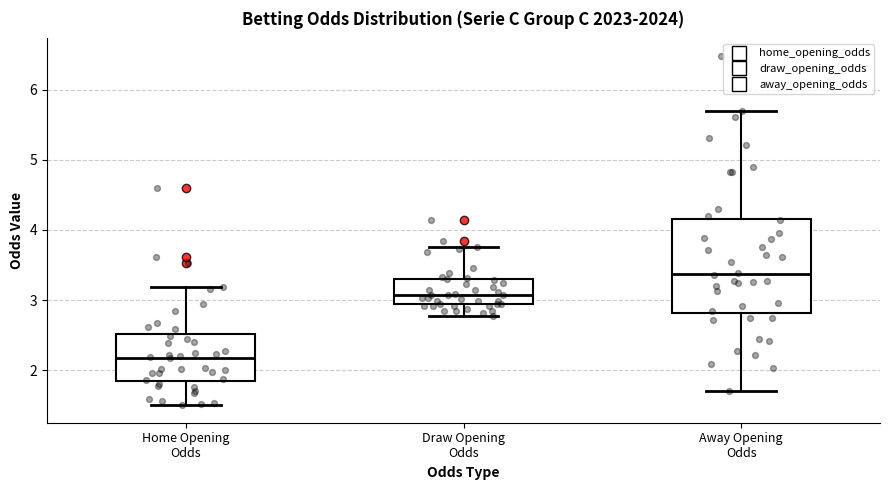

Comparing the boxes themselves (not the whiskers), which one is the tallest?

Away Opening Odds